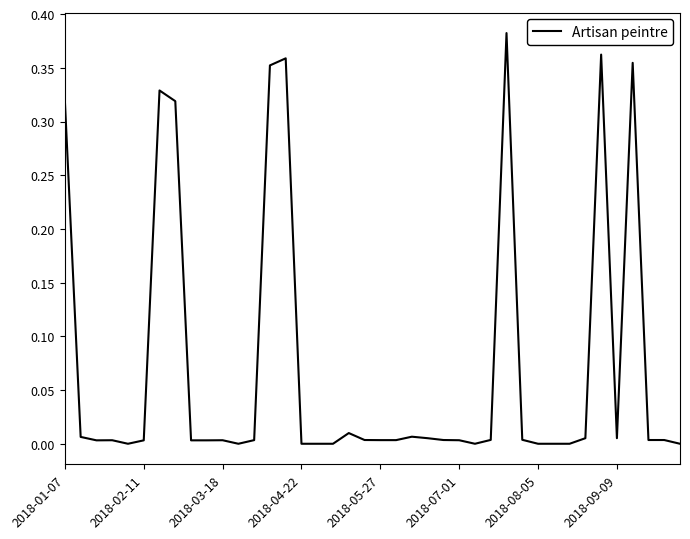

At which category does the chart reach its peak across all series?

28